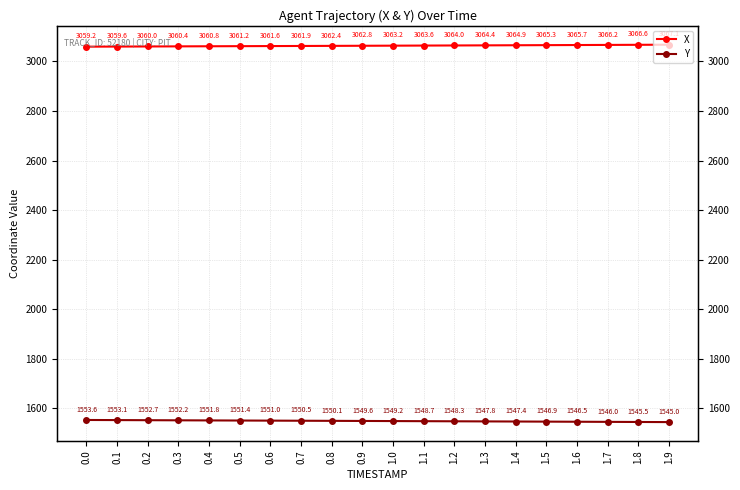

True or false: Y has a value of 314.0 at 0.1.

False